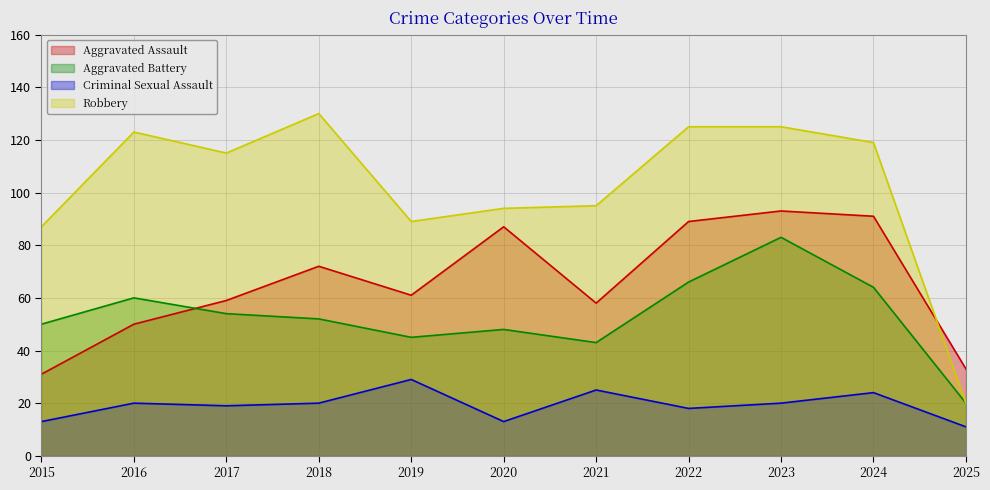

Which series has the largest total across all categories?

Robbery